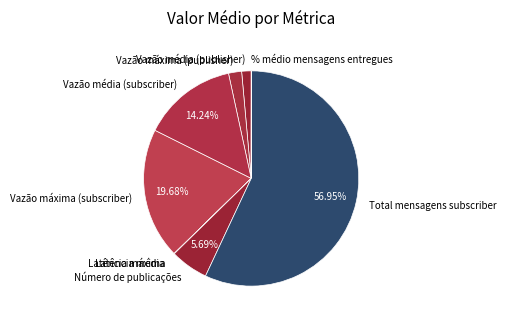

Which category has the biggest portion of the pie?

Total mensagens subscriber